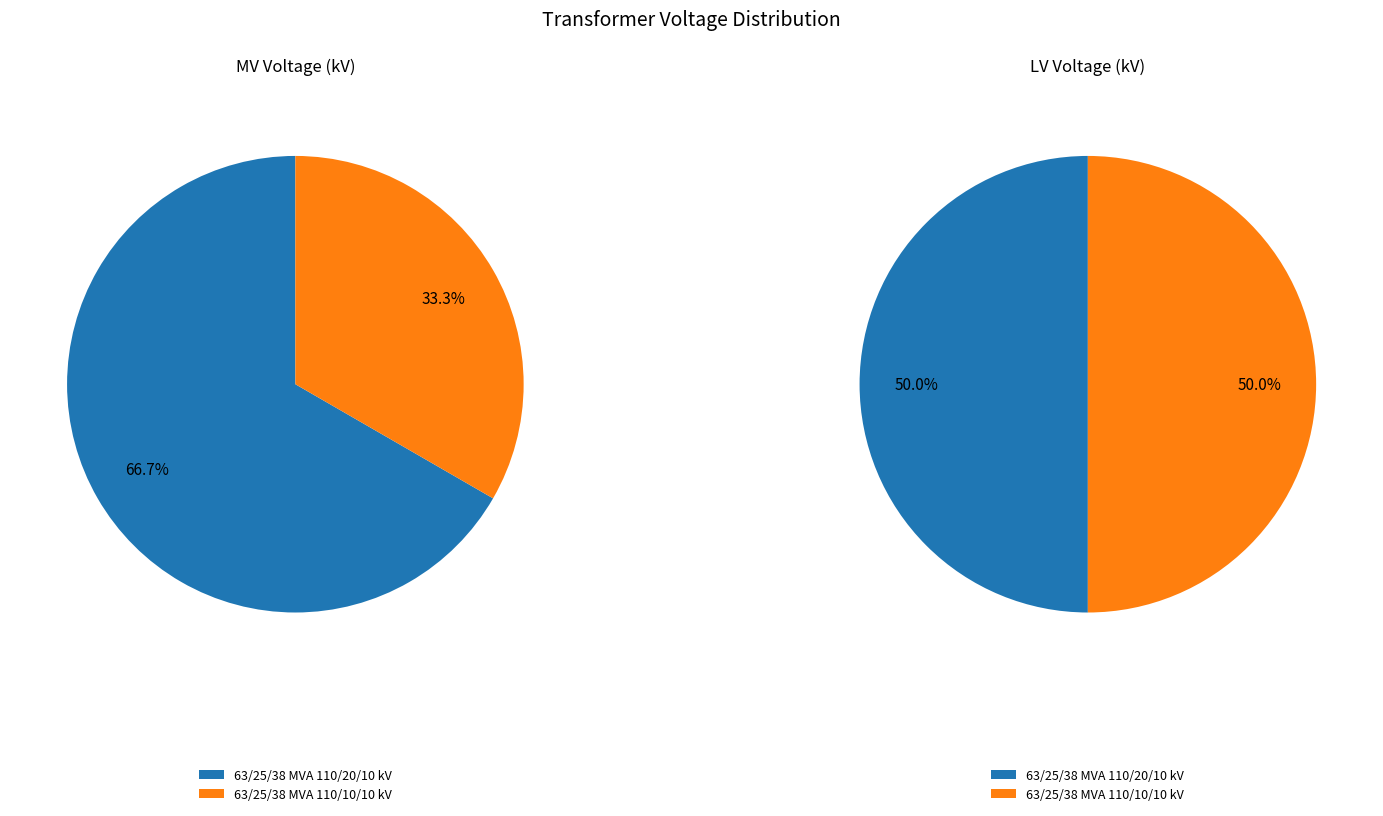

To the nearest percent, what portion does values_lv represent?

50%